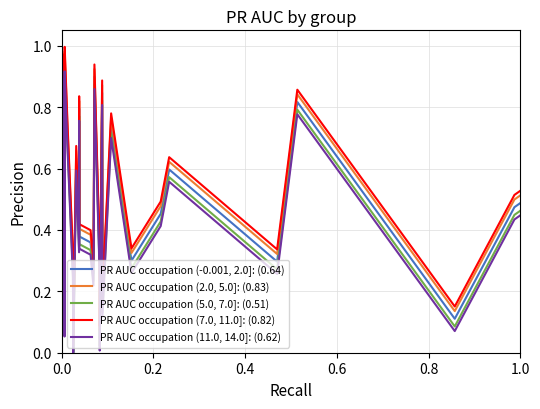

How many values in PR AUC occupation (11.0, 14.0]: (0.62) are above zero?

39